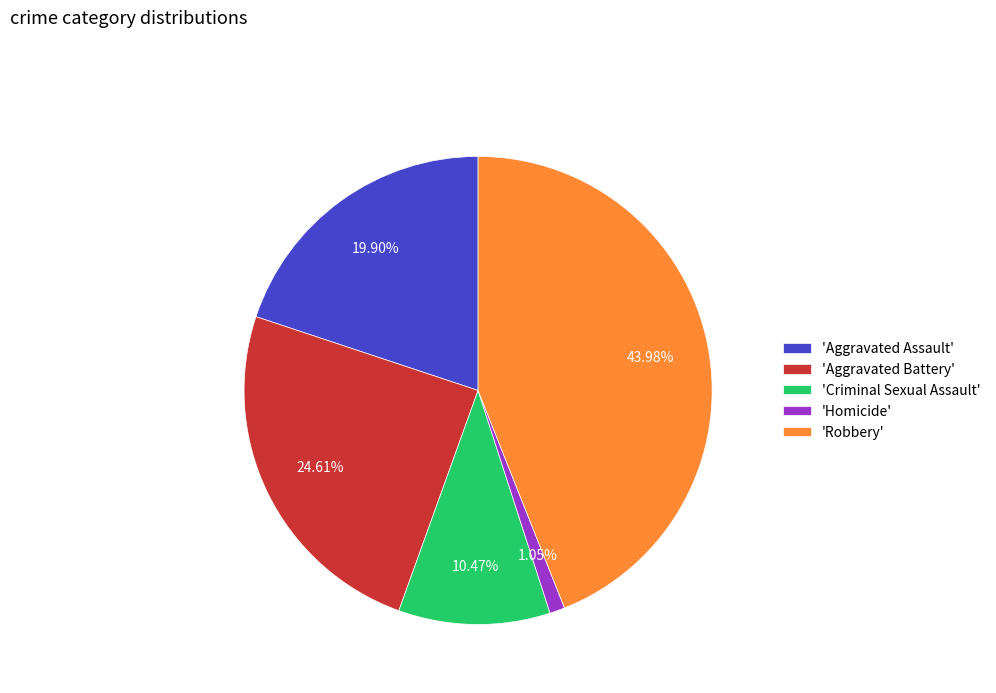

What is the largest slice in the pie chart?

'Robbery'